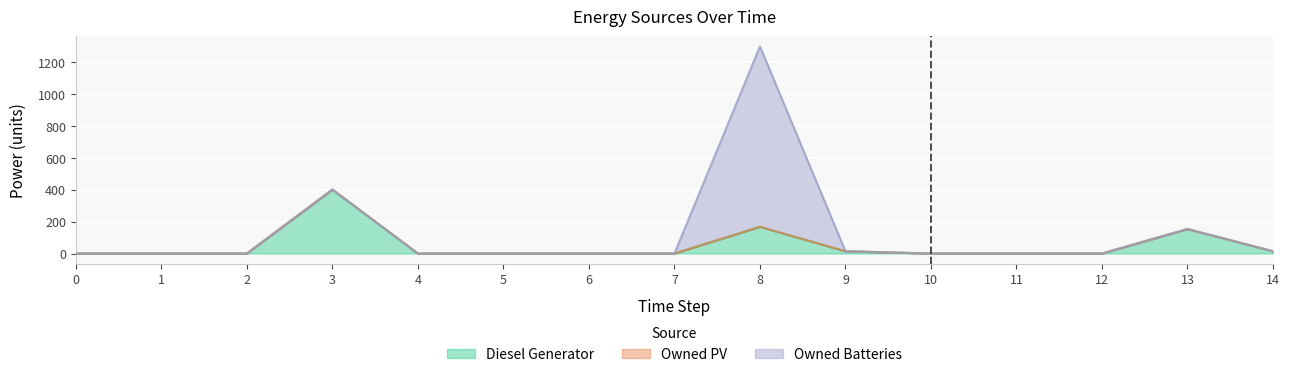

How many distinct data groups are displayed?

3